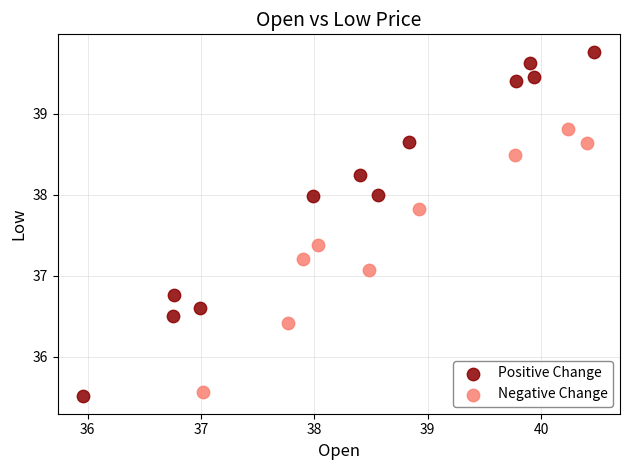

Which series contains the lowest Y value?

Positive Change